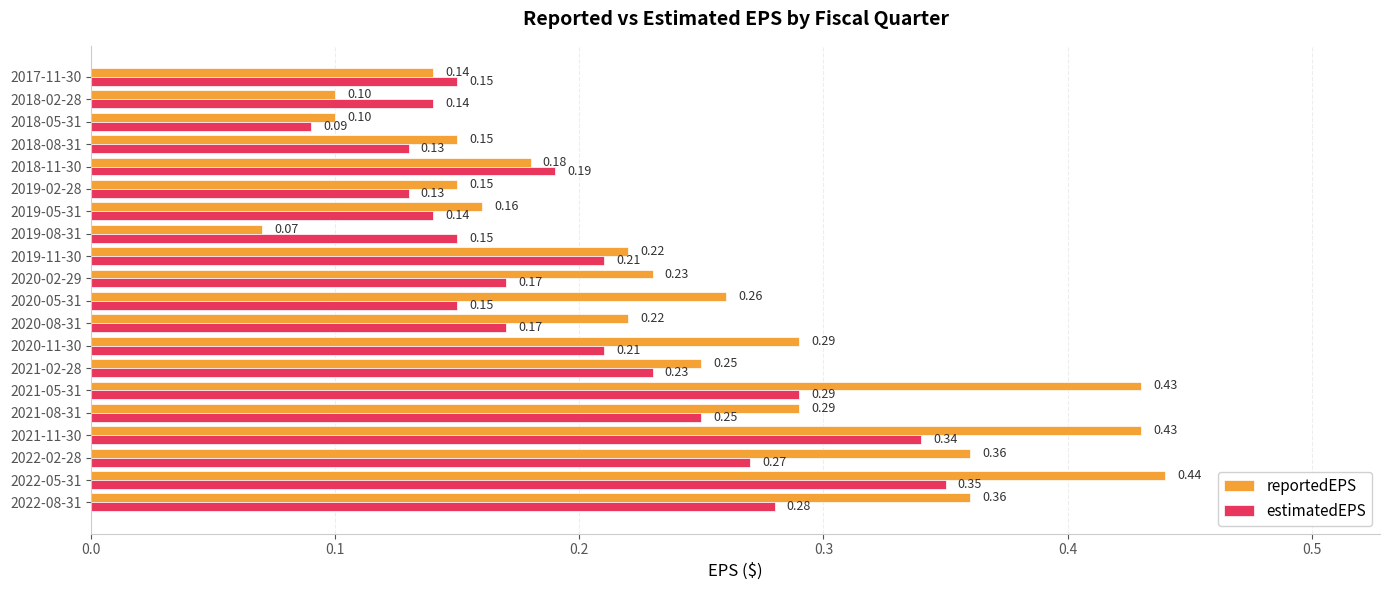

At how many categories does at least one series exceed 0?

20